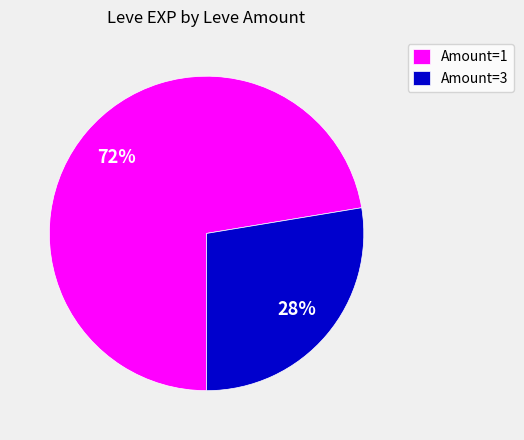

To the nearest percent, what is the average slice percentage?

50%